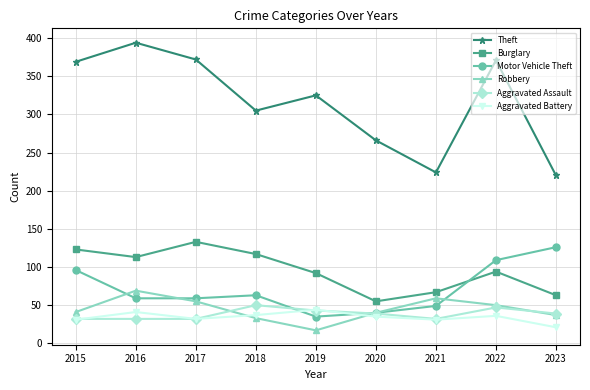

At which label does Motor Vehicle Theft first exceed 59?

2015